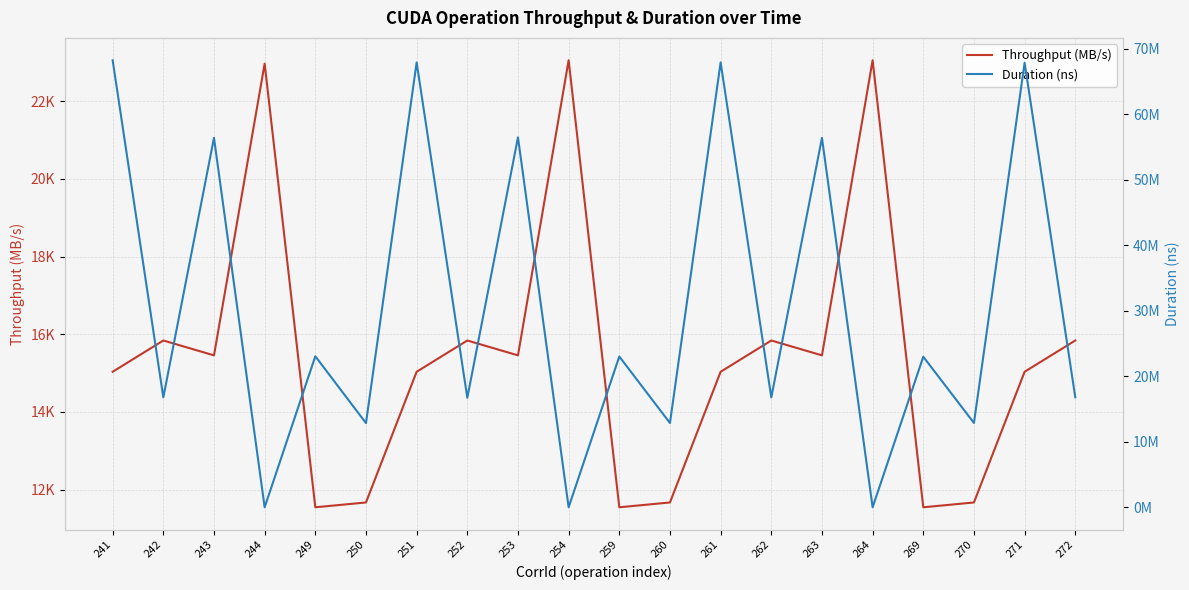

How many lines are shown in the chart?

2